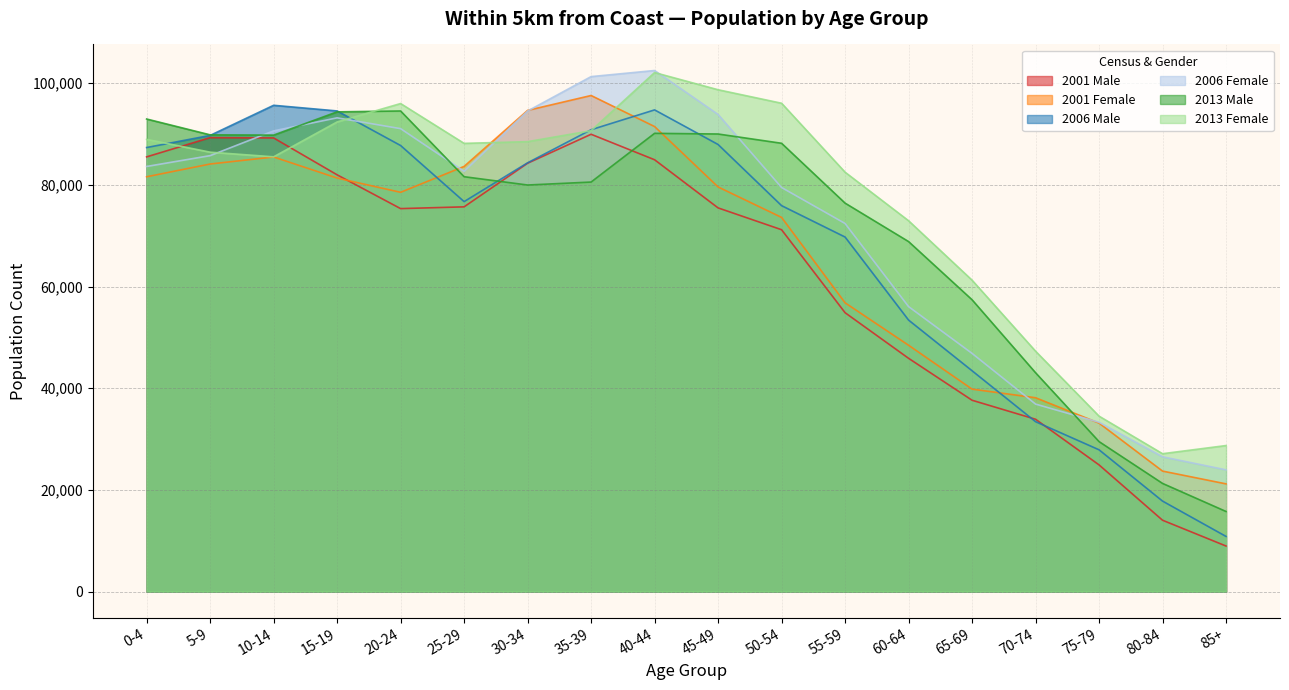

How many lines are shown in the chart?

6